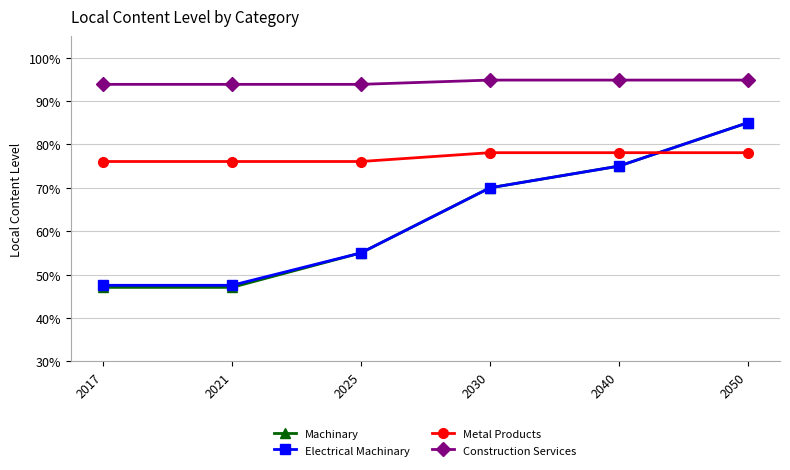

Is this an area chart (filled region under the line)?

No